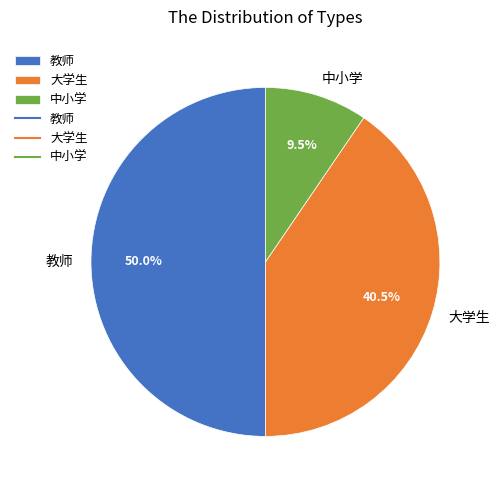

Do 中小学 and 教师 together represent more than half of the pie?

Yes